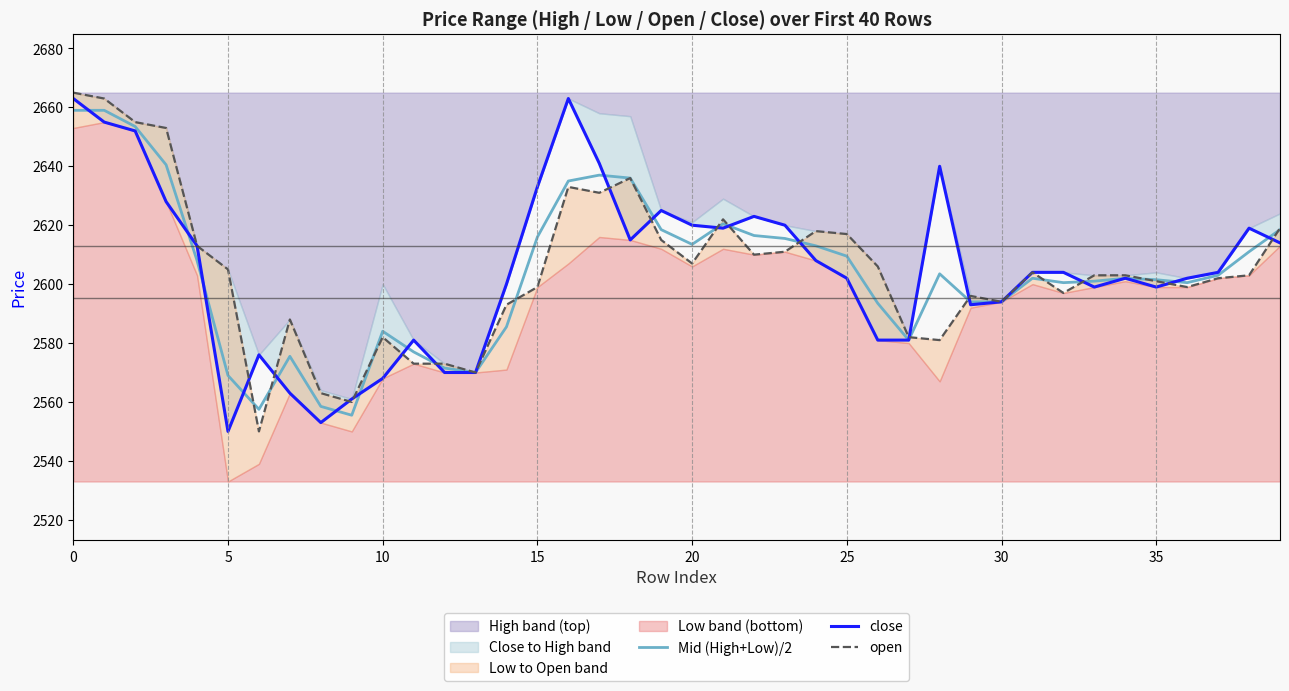

What is the lowest value of the close series?

2550.0